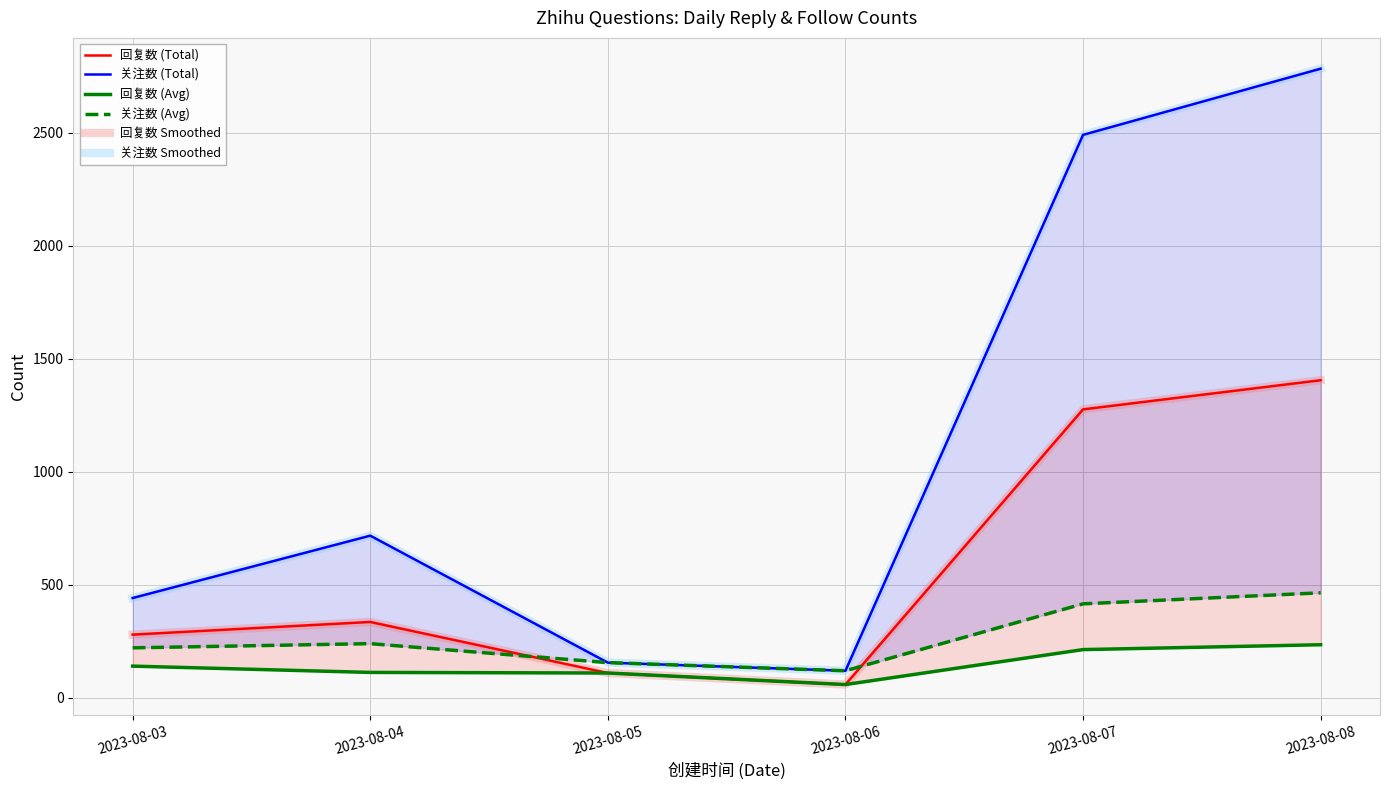

True or false: 关注数 (Avg) and 关注数 Smoothed intersect in this chart.

False